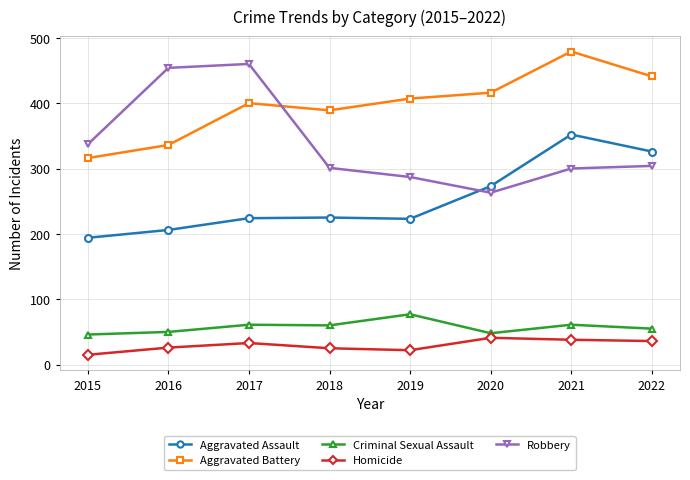

List the series in order of their peak value, lowest first.

Homicide, Criminal Sexual Assault, Aggravated Assault, Robbery, Aggravated Battery